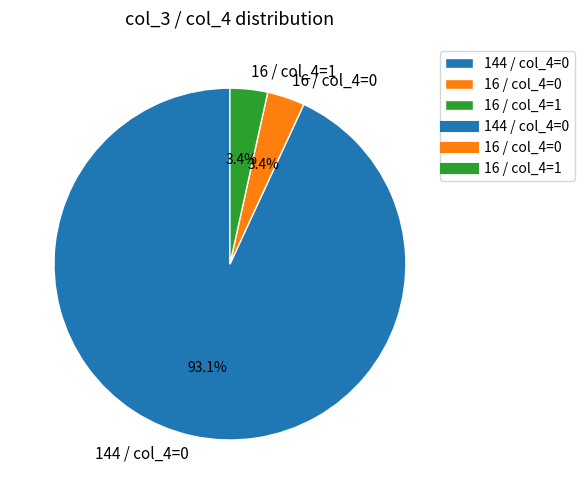

Does any single category account for the majority?

Yes